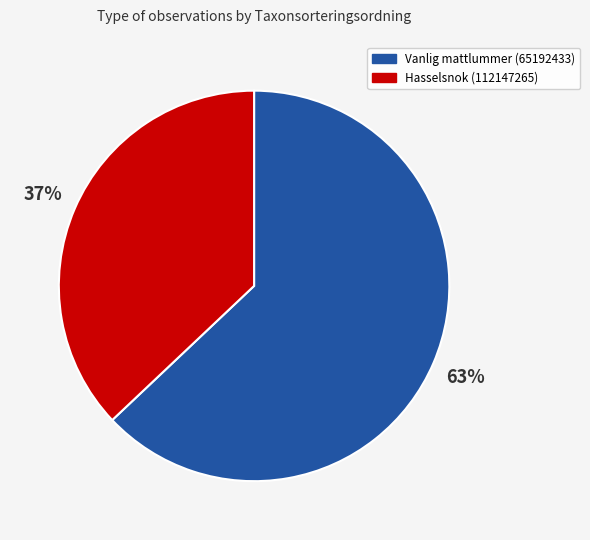

Is there a majority slice in this chart?

Yes